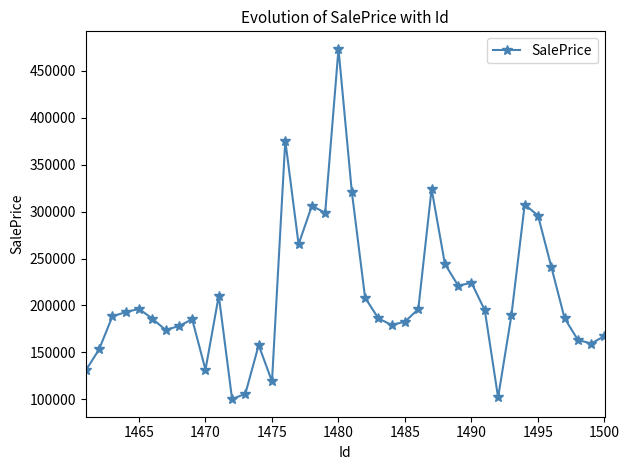

What is the greatest value displayed?

473185.9